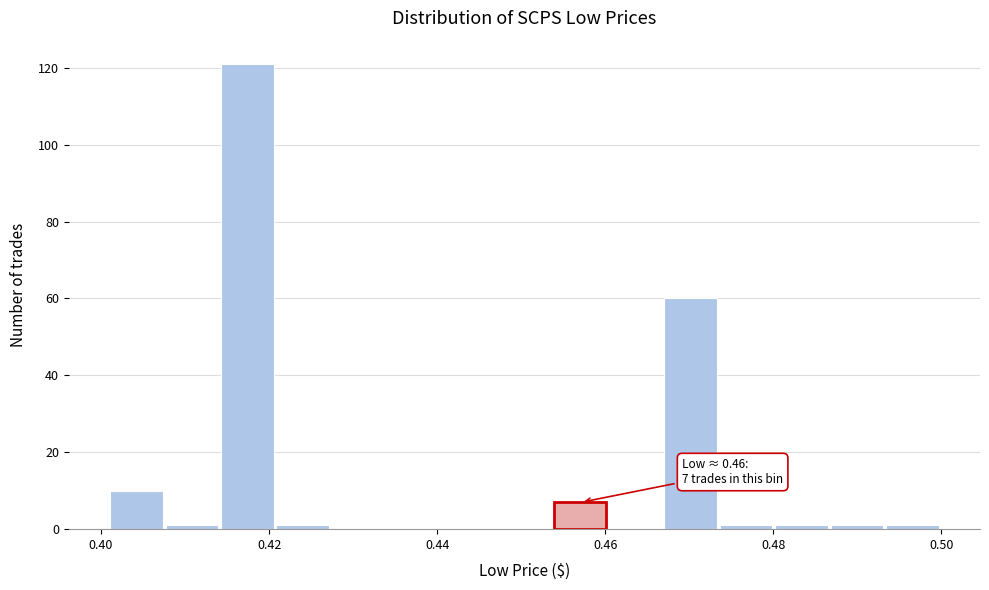

Around what value on the x-axis is the tallest bar? Give the approximate position of its centre, as read against the axis.

0.418